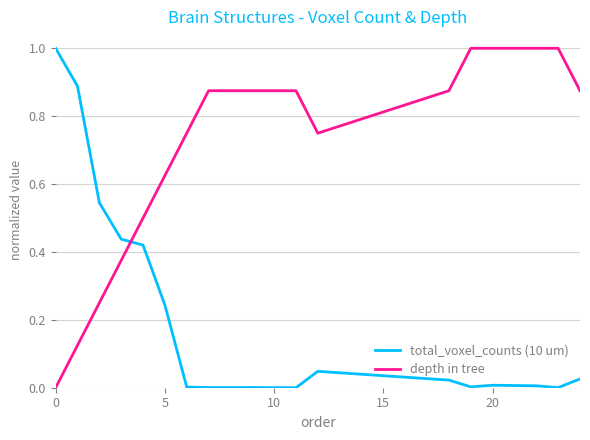

True or false: total_voxel_counts (10 um) has more than 2 points higher than both neighbors.

True